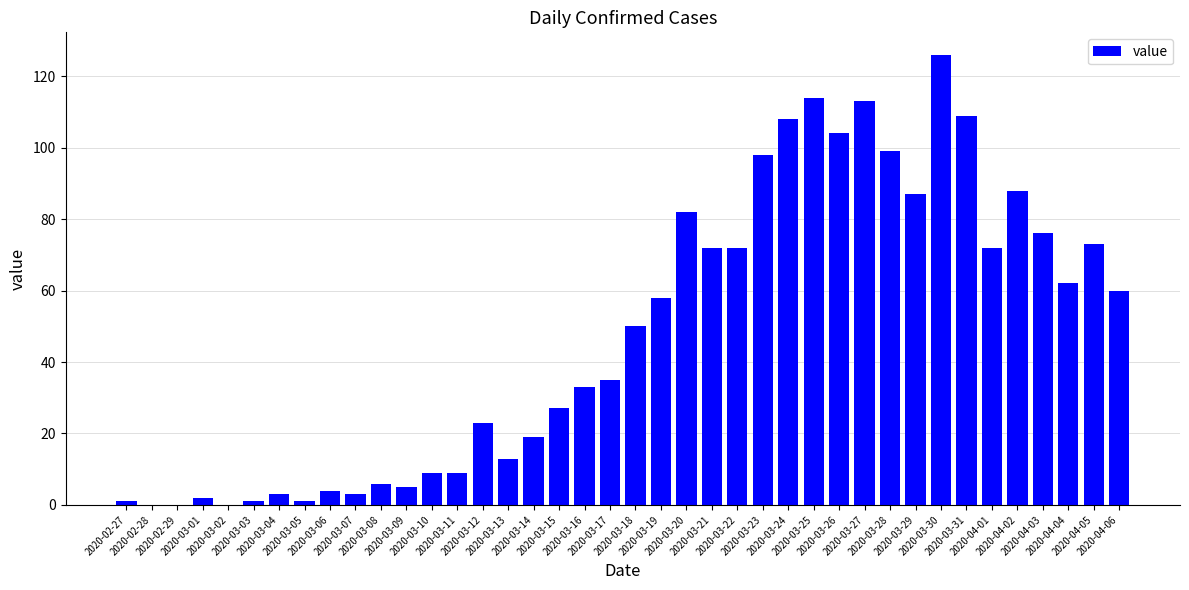

What is the approximate value at 2020-03-29?

87